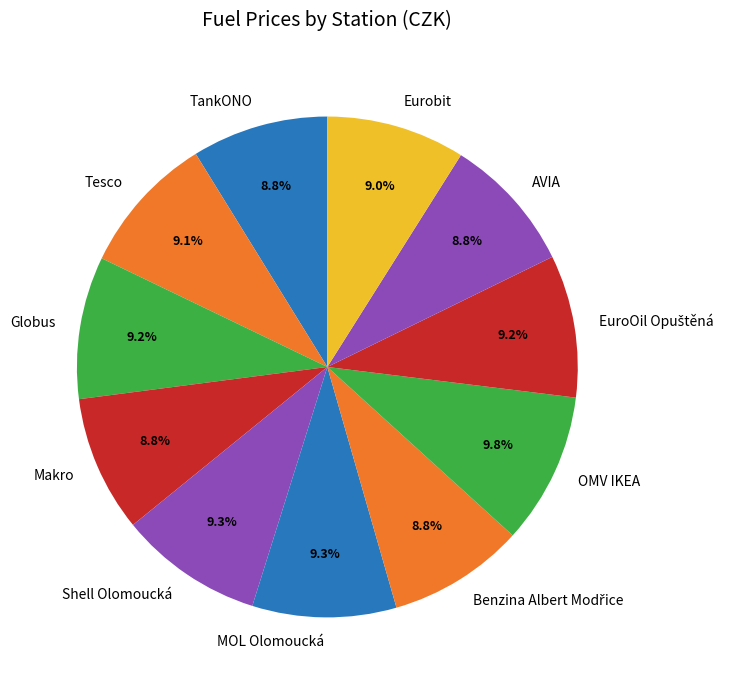

What is the ratio of the value at Globus to the value at OMV IKEA?

0.9